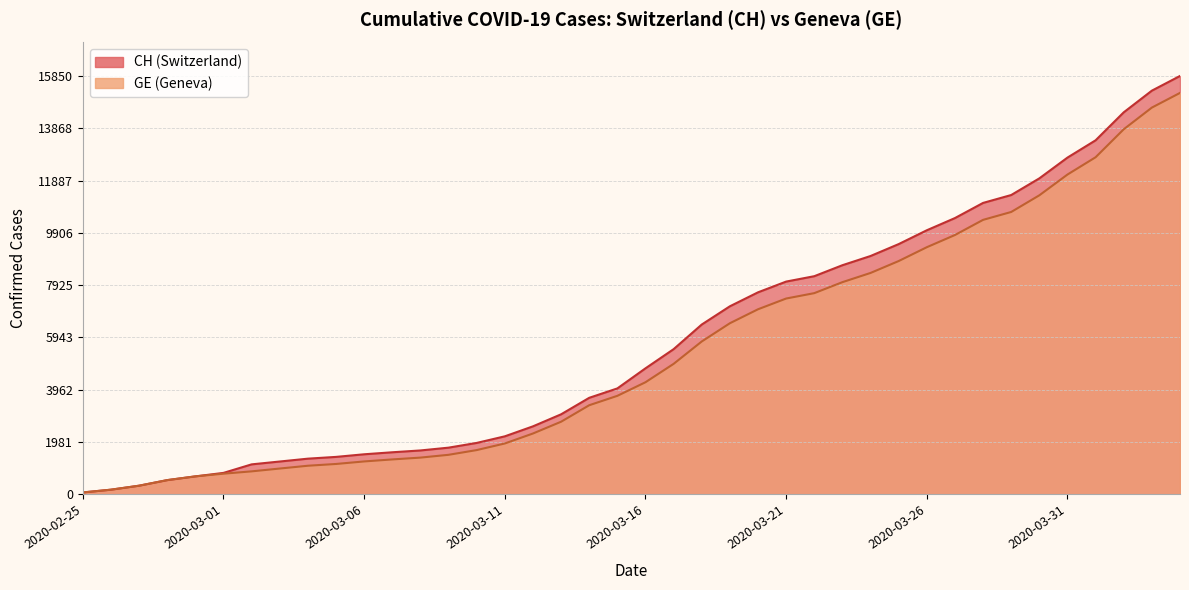

Reading right to left, what are all the values shown in this chart?

CH: 15850	15294	14473	13413	12758	11971	11340	11041	10467	10005	9481	9030	8681	8265	8061	7654	7125	6434	5501	4775	4014	3658	3033	2577	2199	1949	1770	1664	1595	1519	1420	1353	1245	1137	814	682	540	329	178	73
GE: 15208	14652	13831	12771	12116	11329	10698	10399	9825	9363	8839	8388	8039	7623	7419	7012	6483	5792	4944	4248	3733	3377	2752	2306	1928	1678	1499	1393	1324	1248	1152	1085	979	872	784	682	540	329	178	73